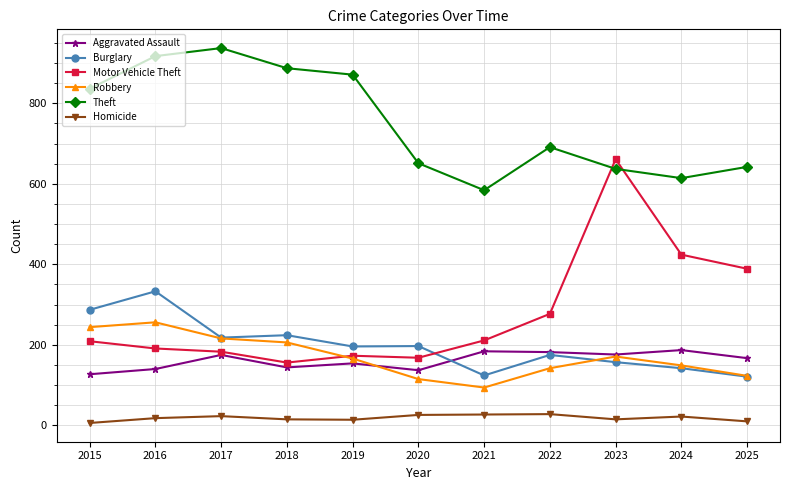

True or false: Homicide and Theft intersect in this chart.

False